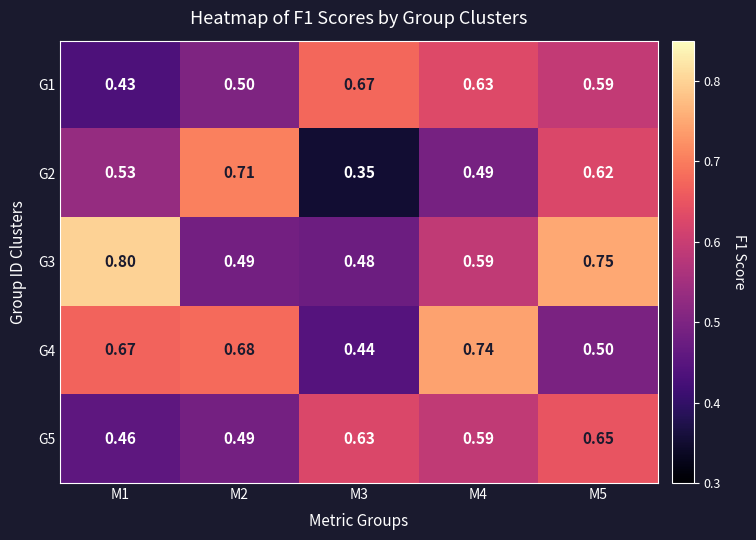

Is the value of G2 at M1 greater than the value of G5 at M2?

Yes